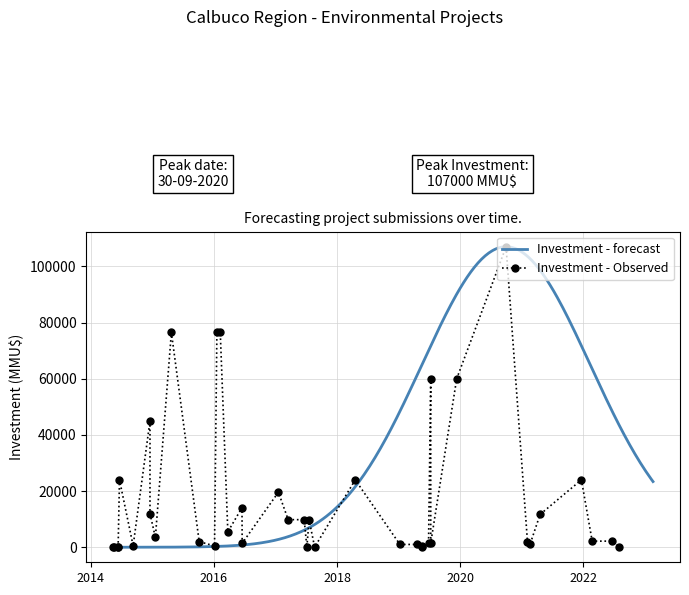

The Investment (MMU$) - forecast series shows 262 at 28. True or false?

False